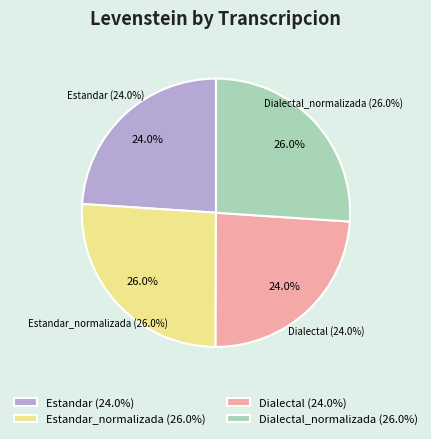

To the nearest percent, what portion does Estandar represent?

24%